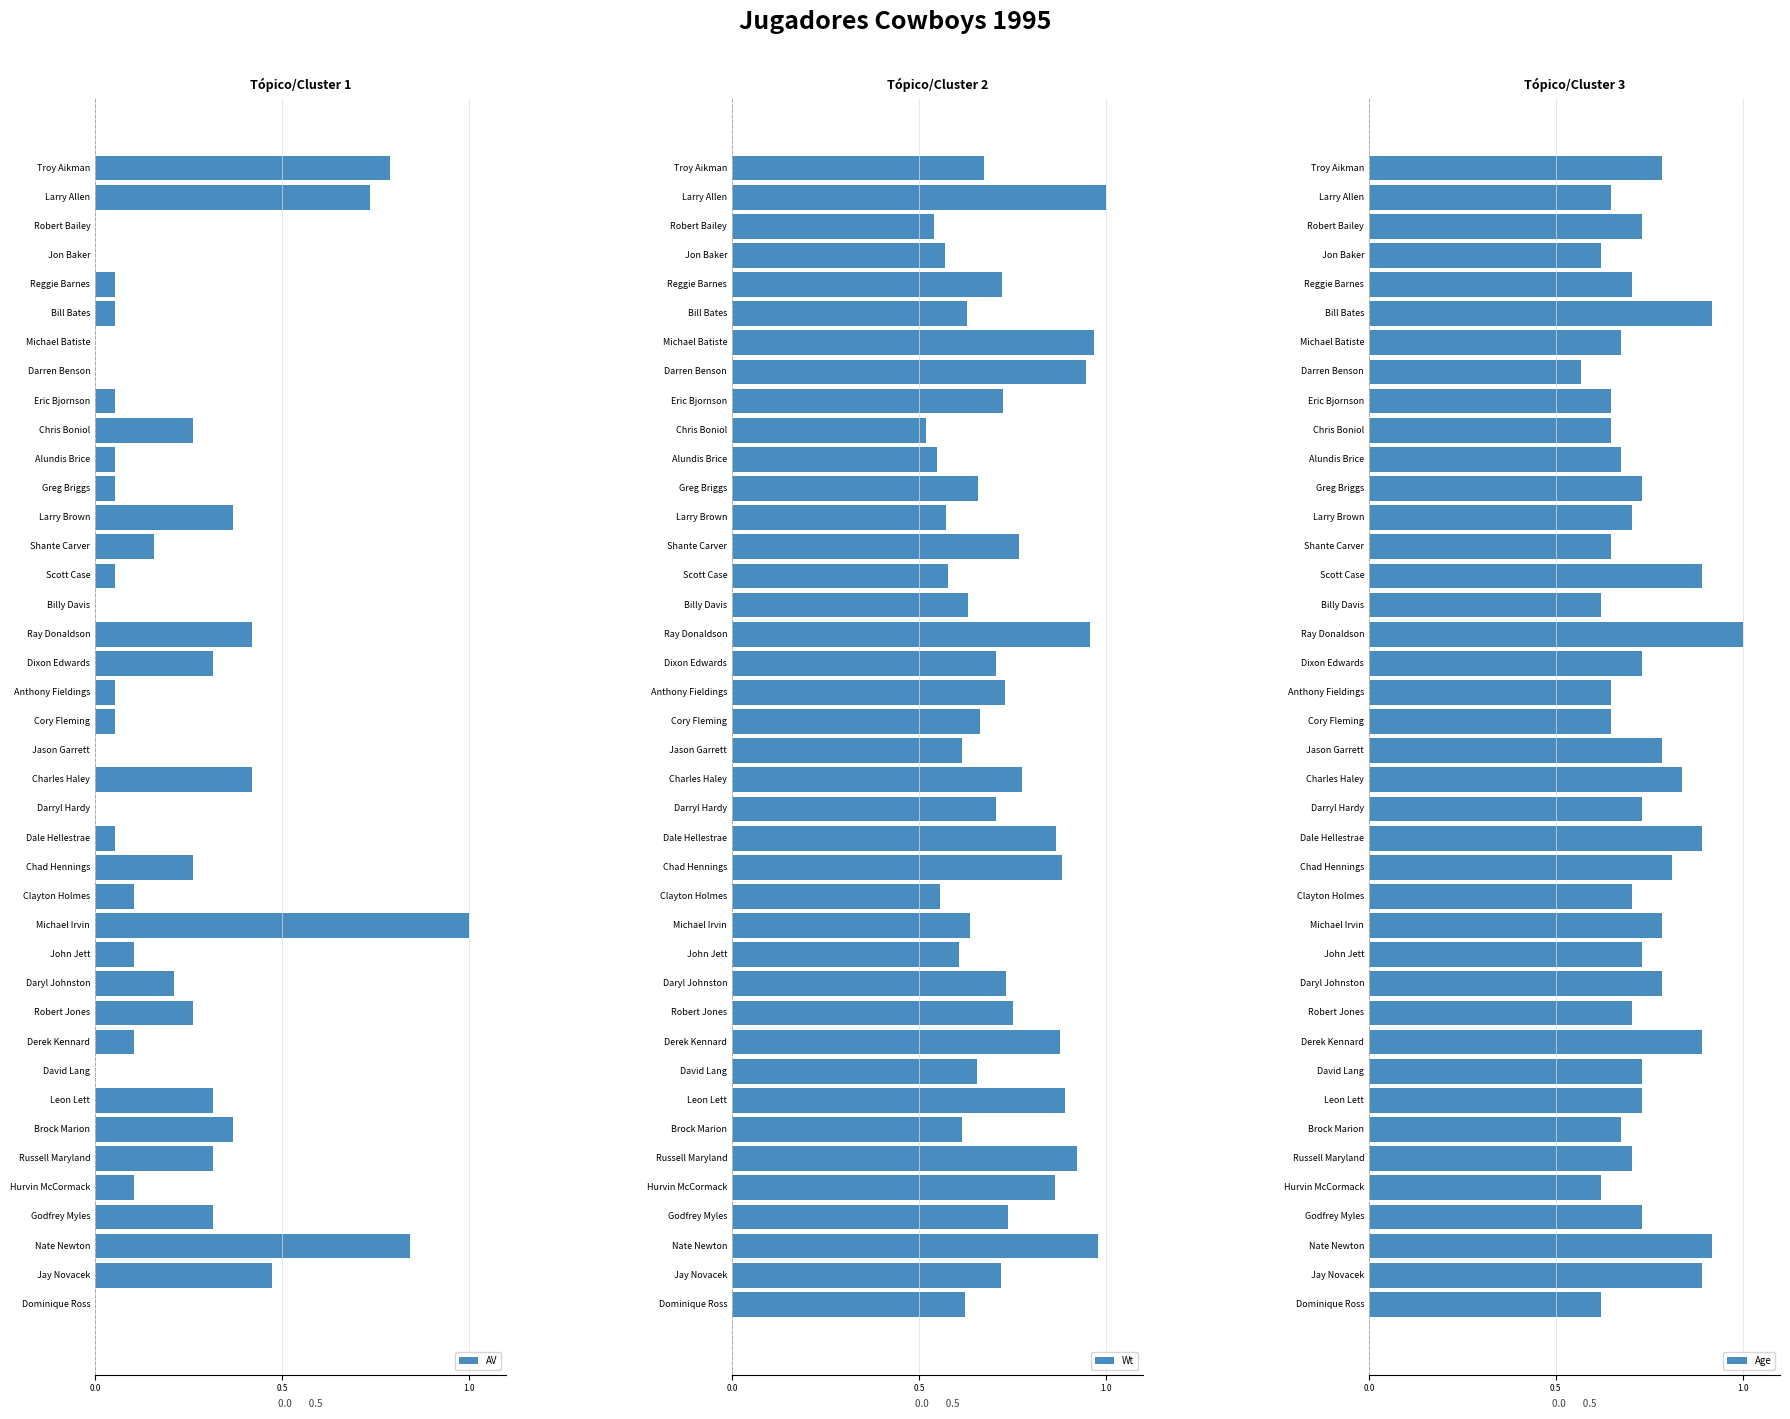

What are all the series names shown in the legend?

AV, Wt, Age